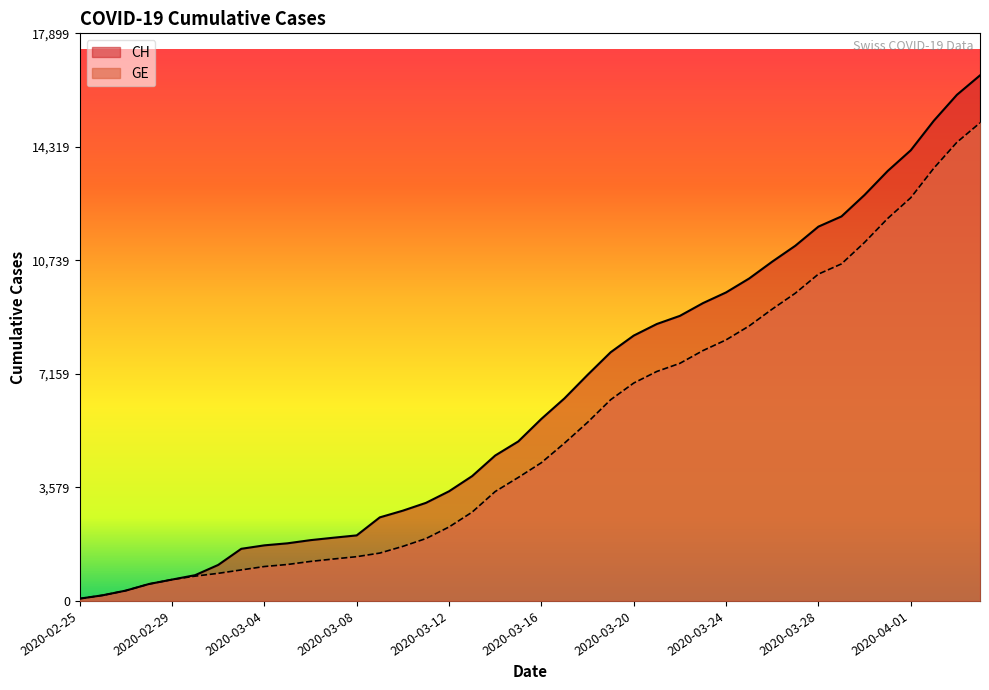

The GE series shows 278 at 2020-02-26. True or false?

False